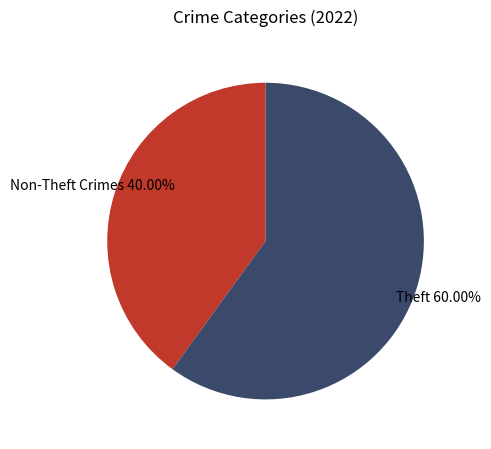

To the nearest percent, what is the average slice percentage?

50%